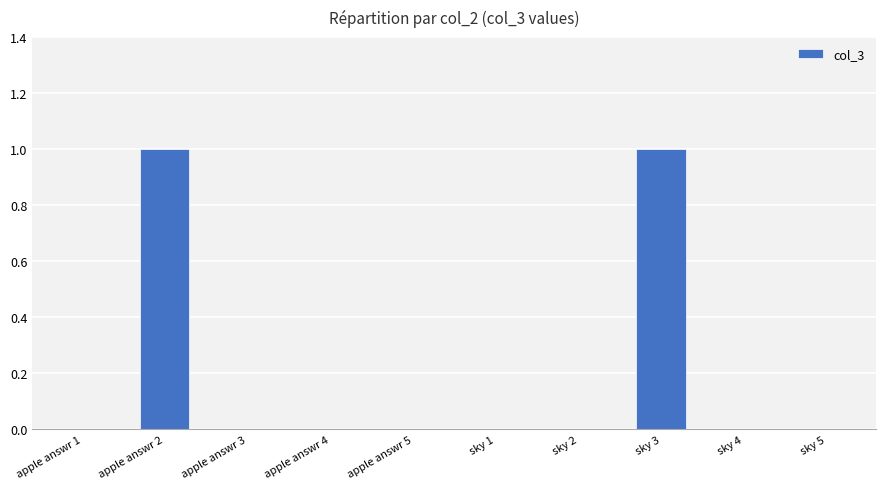

The chart shows a value of 0 at apple answr 1. True or false?

True